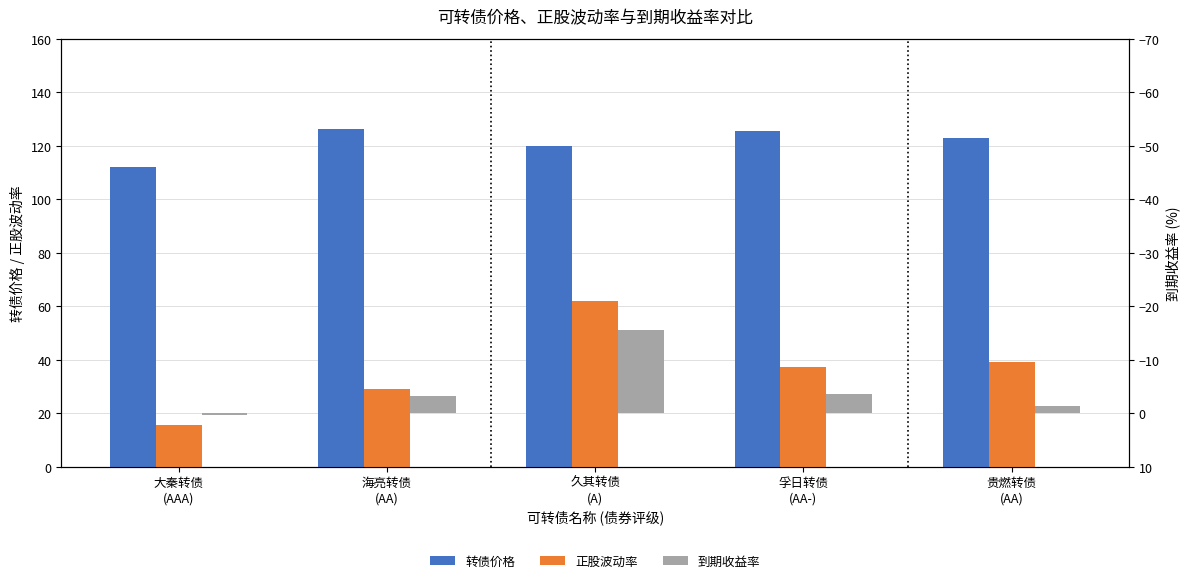

Where is 转债价格 nearest to the value 119?

久其转债
(A)